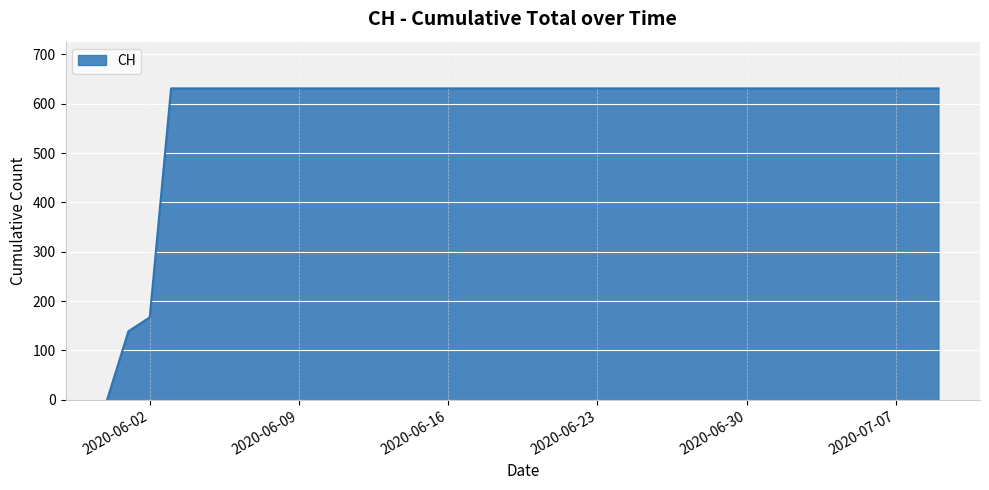

How many lines are shown in the chart?

1